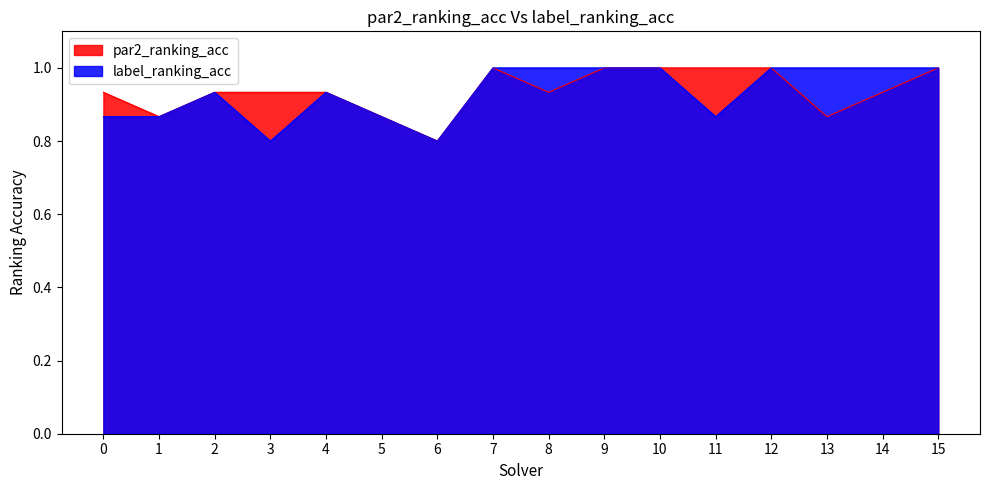

Is the value of label_ranking_acc at 1 greater than the value of par2_ranking_acc at 11?

No